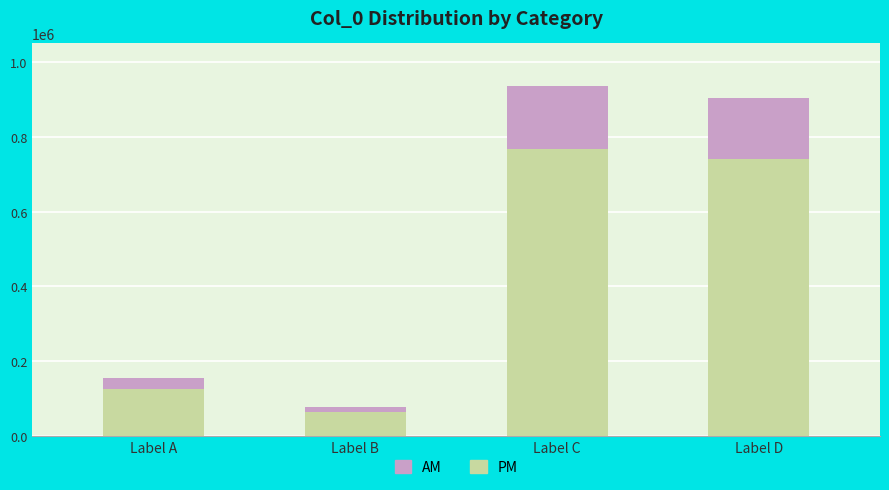

At which label is PM closest to 415971?

Label A